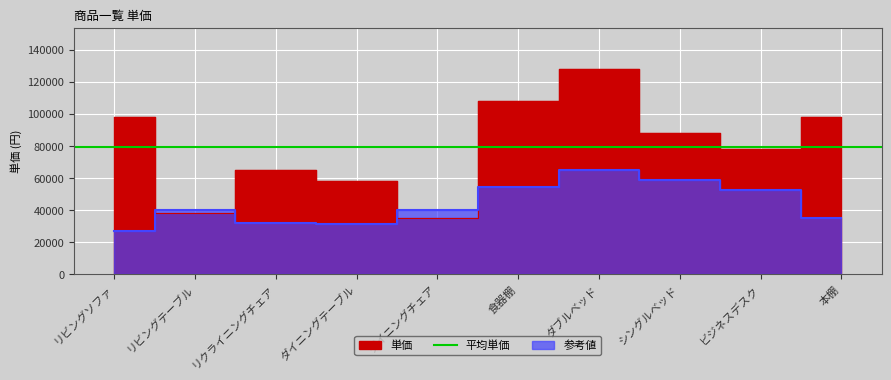

What position from the right is リビングテーブル?

9